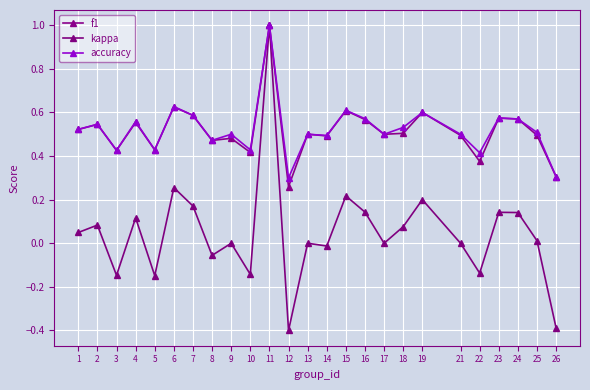

Reading left to right, what are all the values shown in this chart?

f1: 0.5	0.5	0.4	0.6	0.4	0.6	0.6	0.5	0.5	0.4	1.0	0.3	0.5	0.5	0.6	0.6	0.5	0.5	0.6	0.5	0.4	0.6	0.6	0.5	0.3
kappa: 0.0	0.1	-0.1	0.1	-0.1	0.3	0.2	-0.1	0.0	-0.1	1.0	-0.4	0.0	-0.0	0.2	0.1	0.0	0.1	0.2	0.0	-0.1	0.1	0.1	0.0	-0.4
accuracy: 0.5	0.5	0.4	0.6	0.4	0.6	0.6	0.5	0.5	0.4	1.0	0.3	0.5	0.5	0.6	0.6	0.5	0.5	0.6	0.5	0.4	0.6	0.6	0.5	0.3